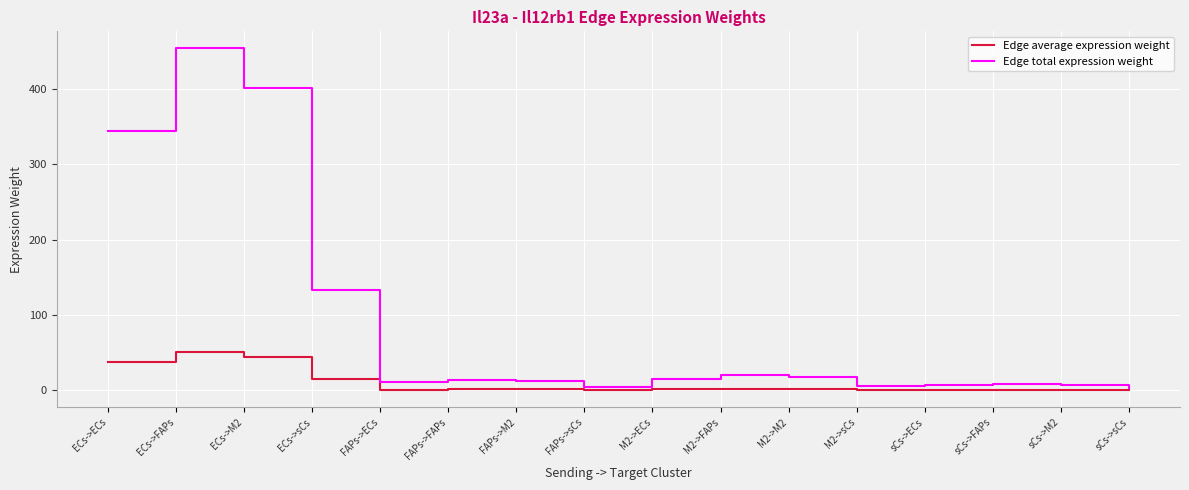

What are all the series names shown in the legend?

Edge average expression weight, Edge total expression weight